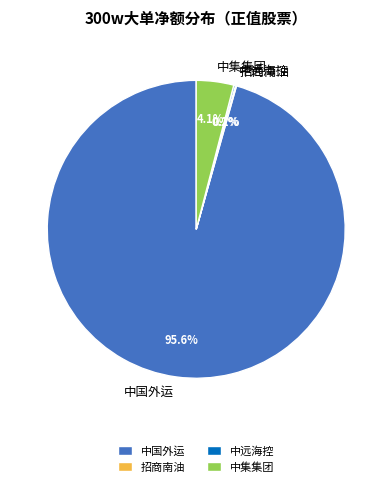

Which category has the biggest portion of the pie?

中国外运